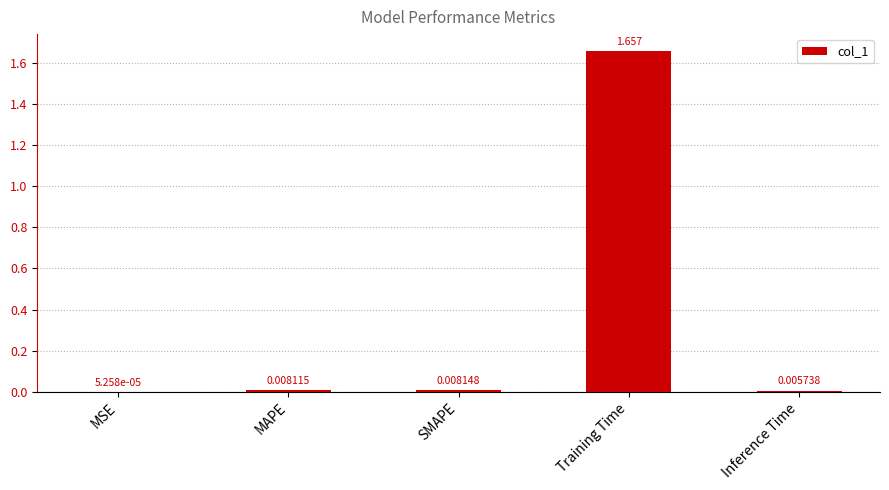

Which has a higher value, MAPE or SMAPE?

SMAPE